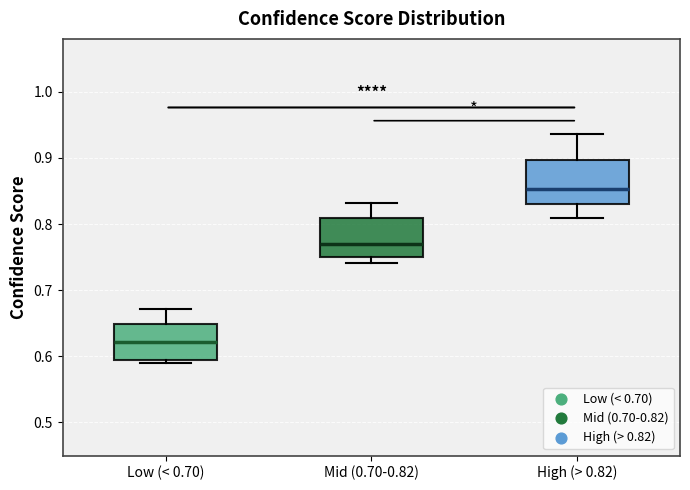

Where is the upper edge of the box for Low (< 0.70) on the y-axis? The values are not printed on the chart, so give them approximately, as read against the axis.

0.65